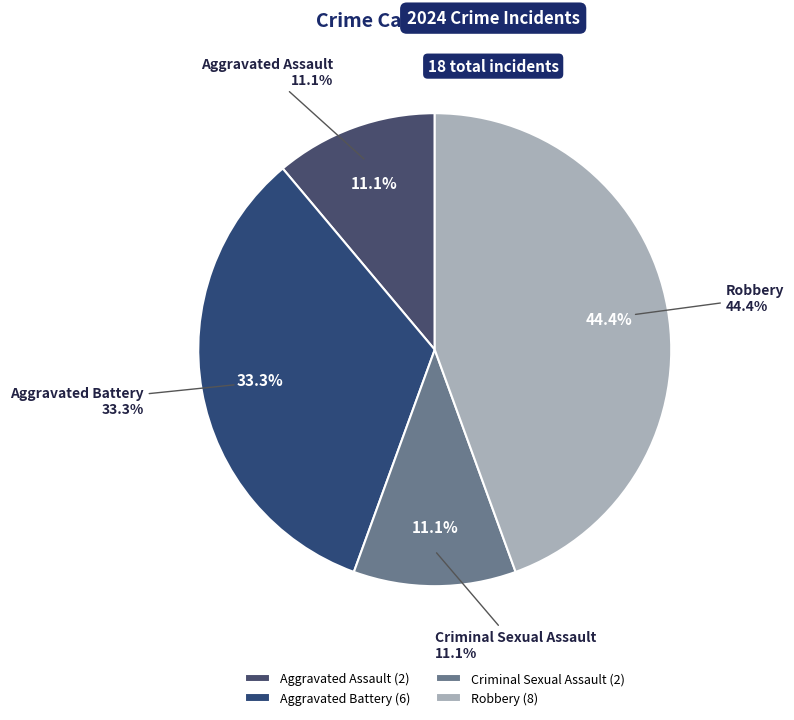

To the nearest percent, what percentage of the pie is Aggravated Assault?

11%